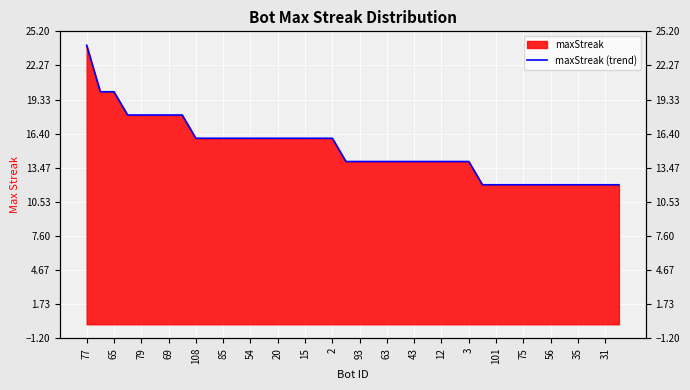

Count the number of values greater than 14.

19